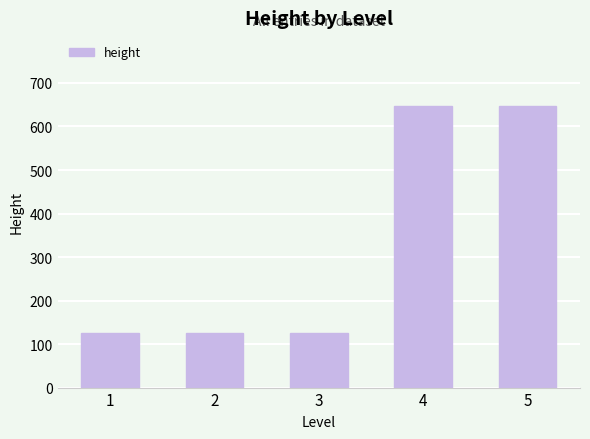

How many values are between 125 and 648?

5